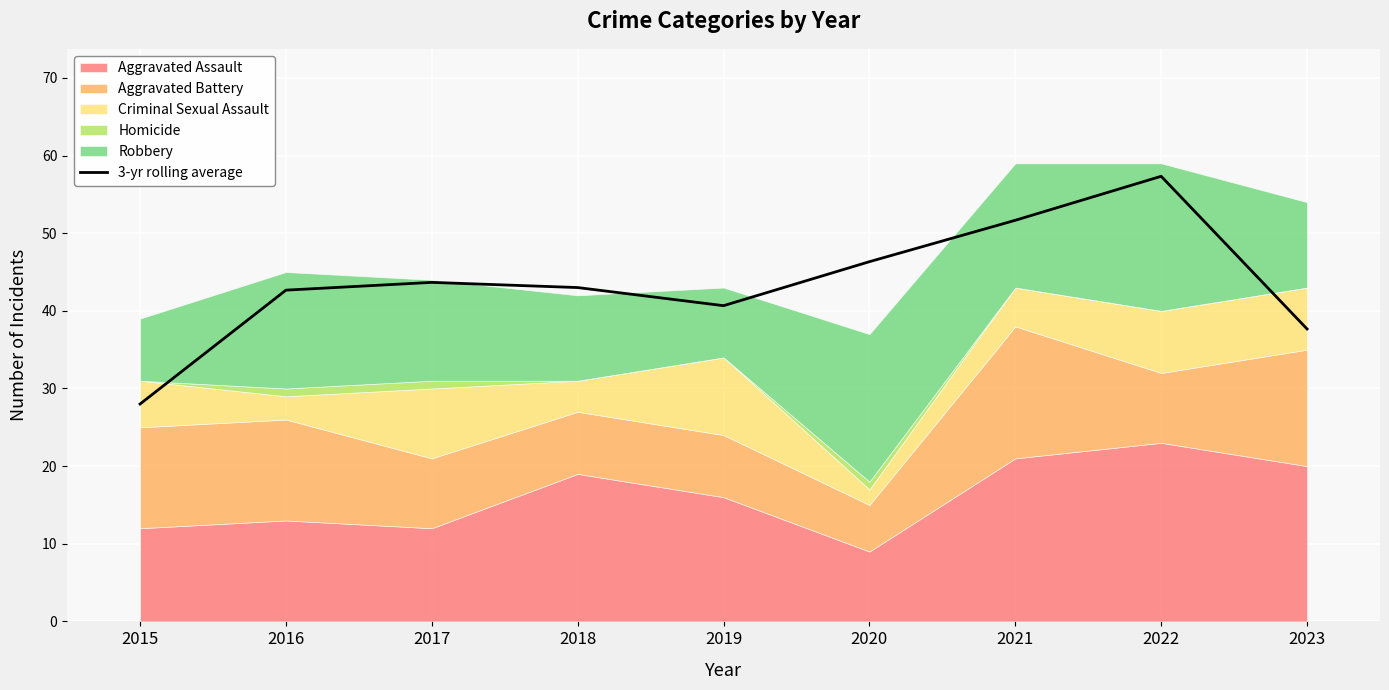

List the labels in order of value, smallest first.

2015, 2023, 2019, 2016, 2018, 2017, 2020, 2021, 2022